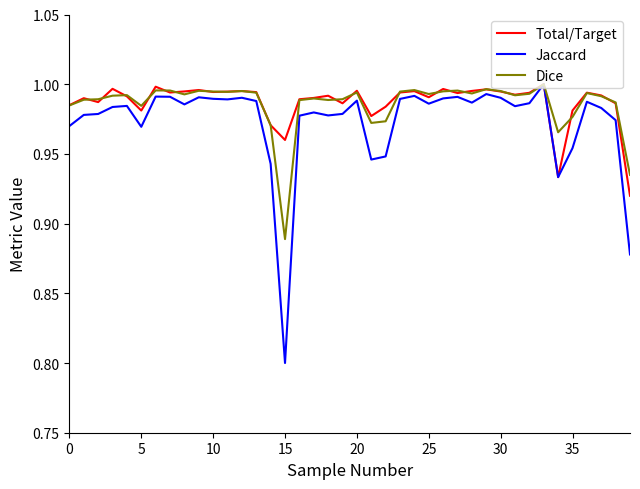

What is the minimum value shown in the chart?

0.8